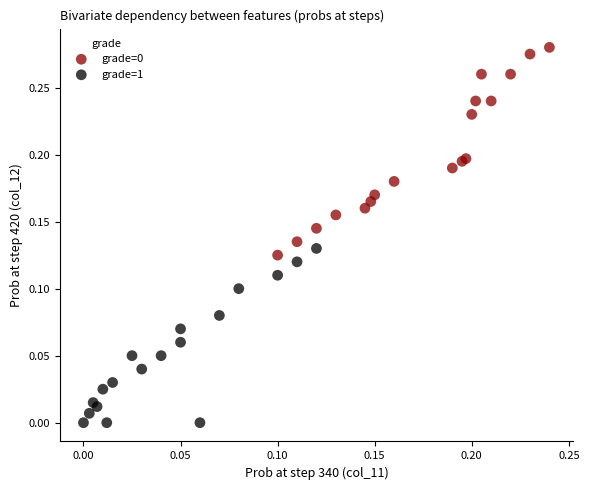

Which series reaches the minimum Y coordinate?

grade=1